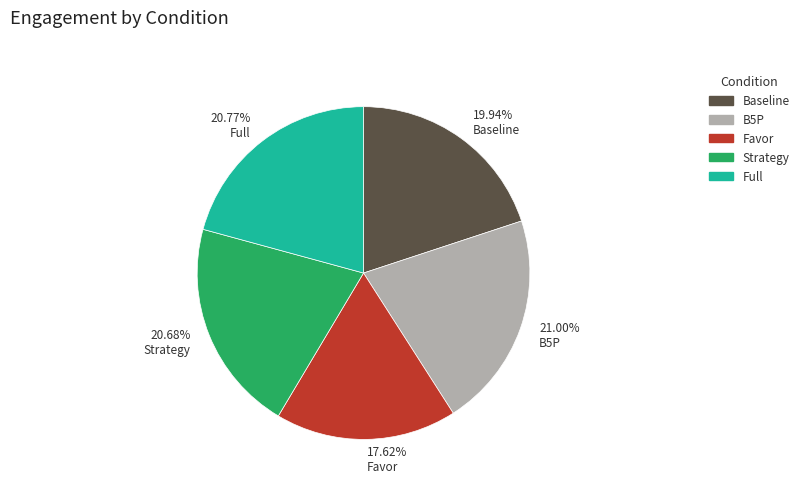

Which slice is the smallest?

Favor